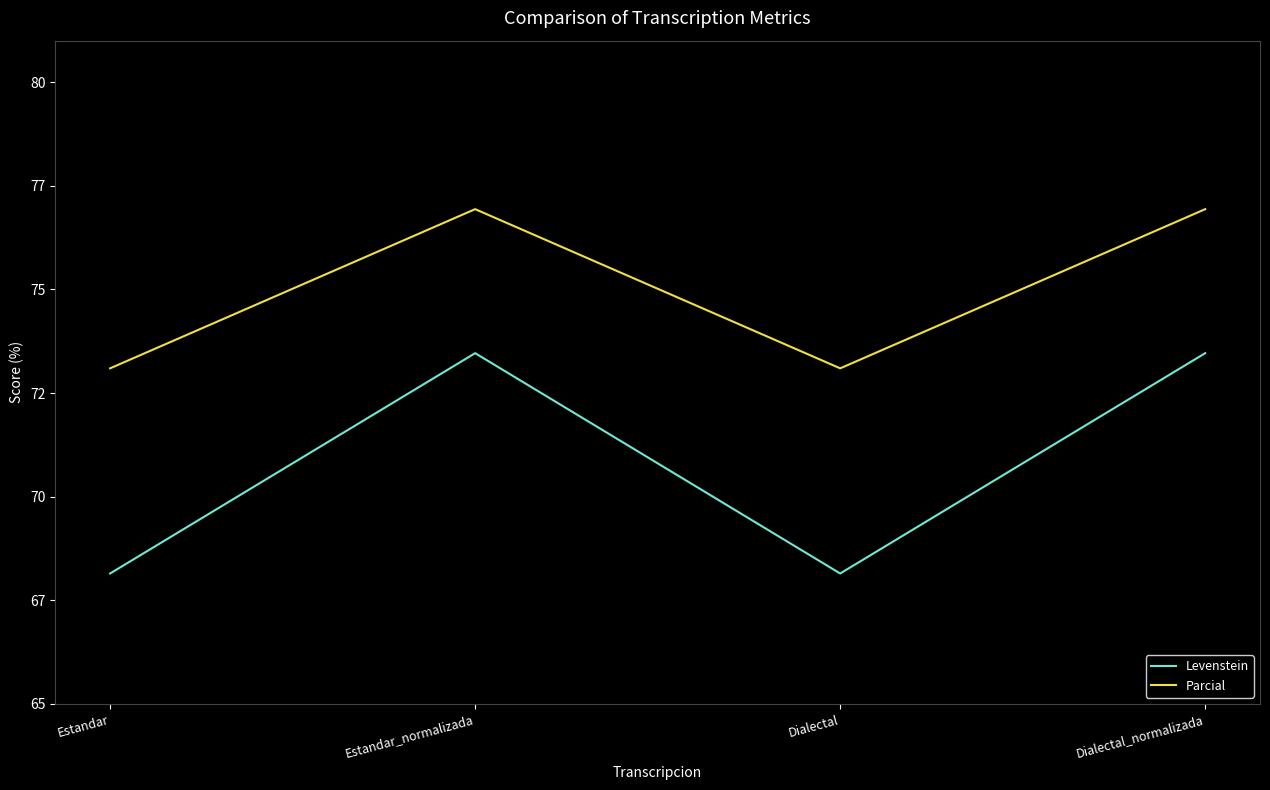

The Parcial series shows 31.5 at Estandar_normalizada. True or false?

False